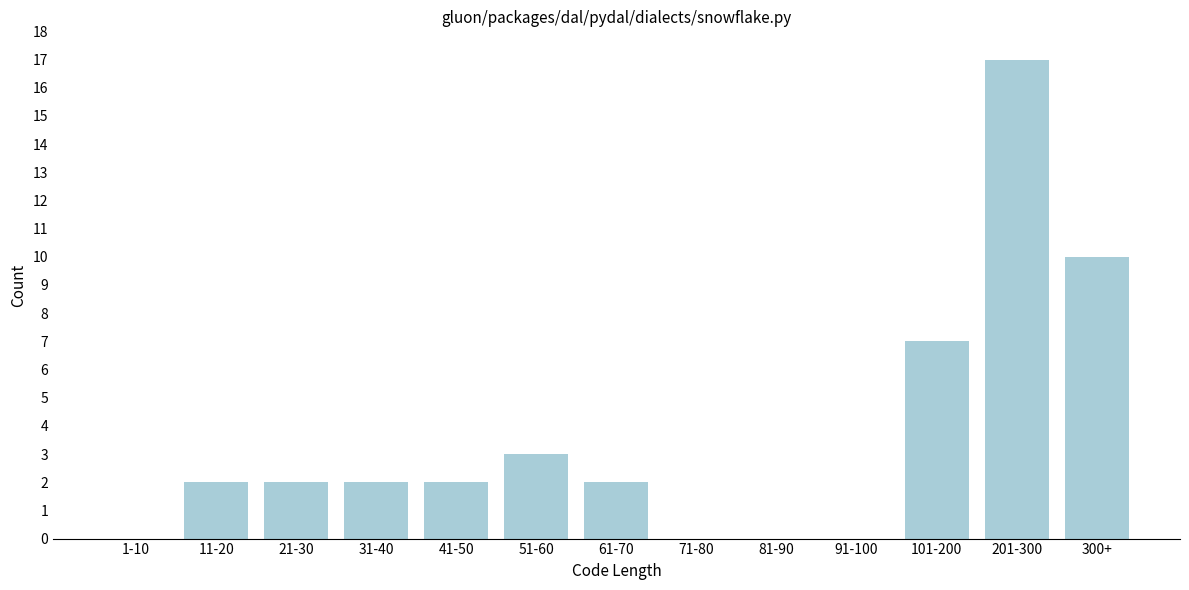

Reading left to right, transcribe all the data shown in this chart.

1-10=0	11-20=2	21-30=2	31-40=2	41-50=2	51-60=3	61-70=2	71-80=0	81-90=0	91-100=0	101-200=7	201-300=17	300+=10